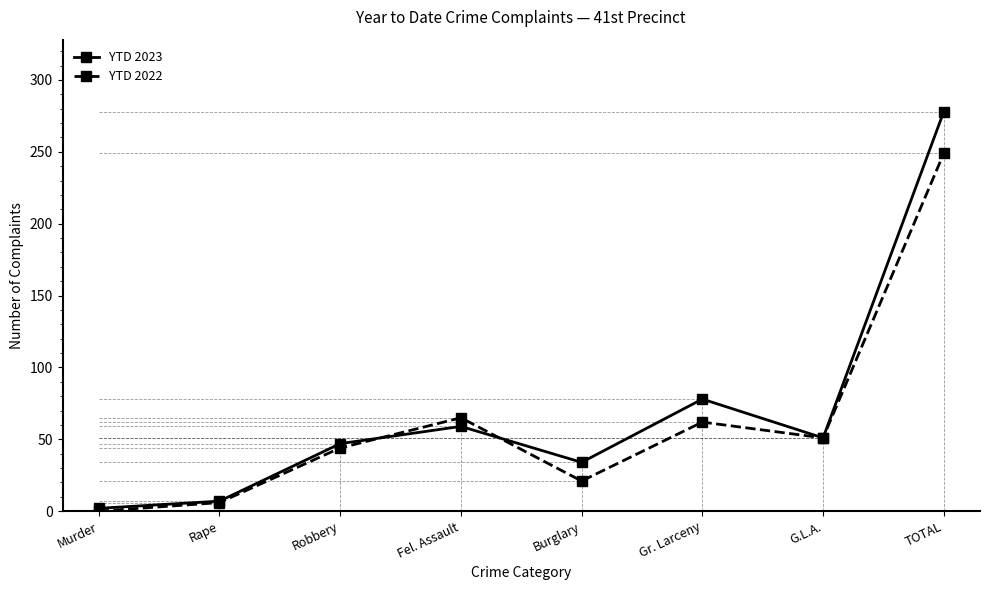

In YTD 2022, how many points are lower than both neighbors (excluding endpoints)?

2